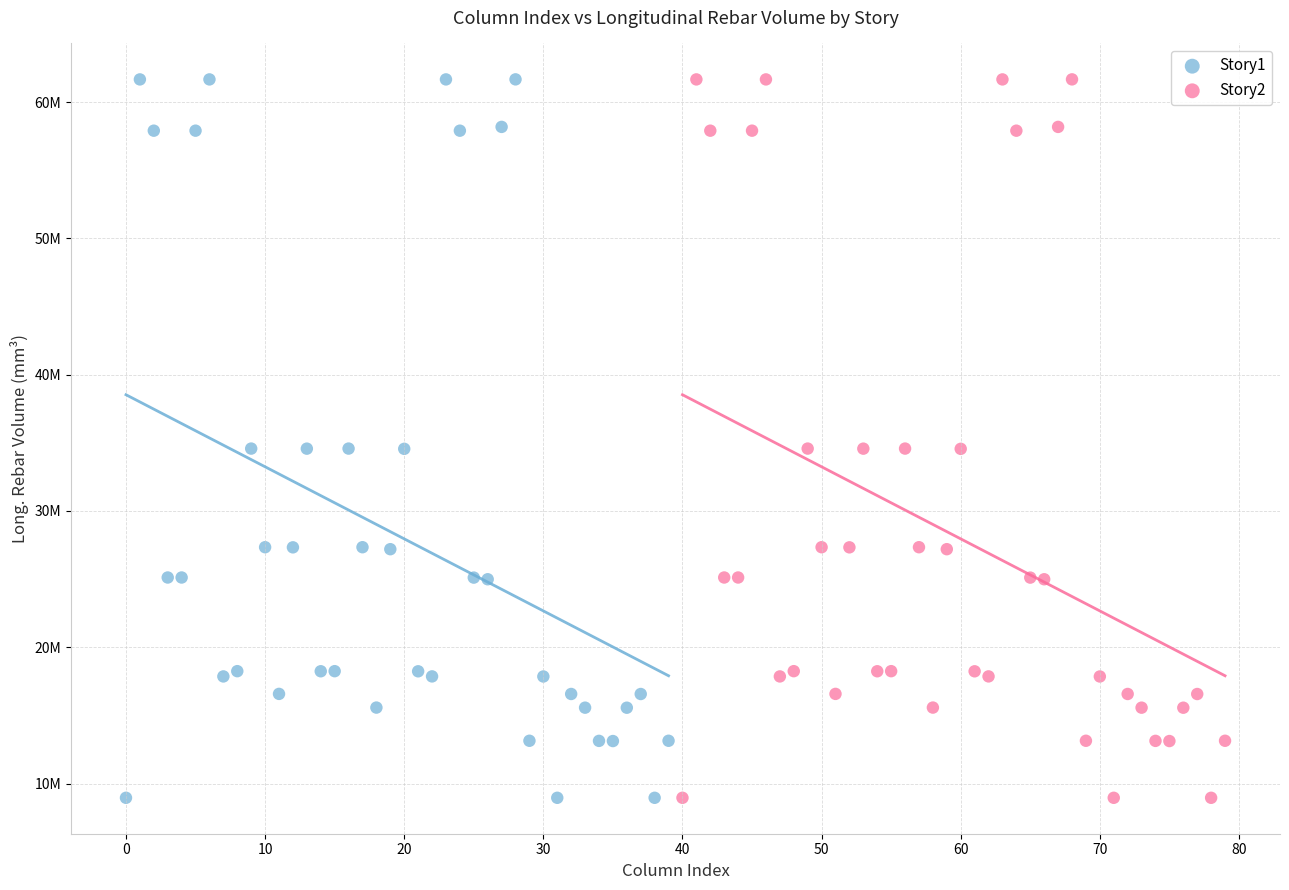

What are all the series names shown in the legend?

Story1, Story2